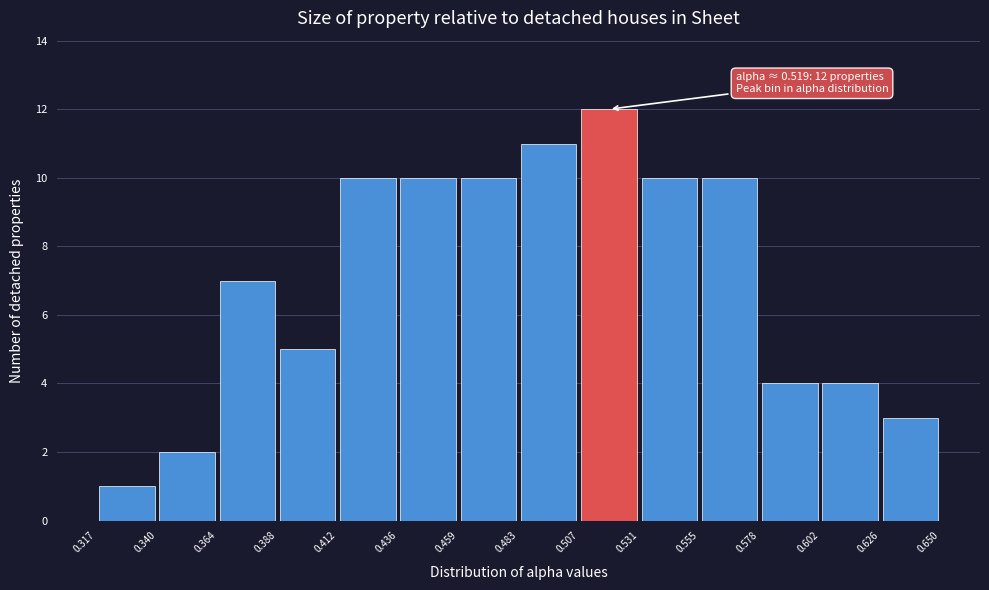

Which range on the x-axis has the tallest bar?

0.507 to 0.531